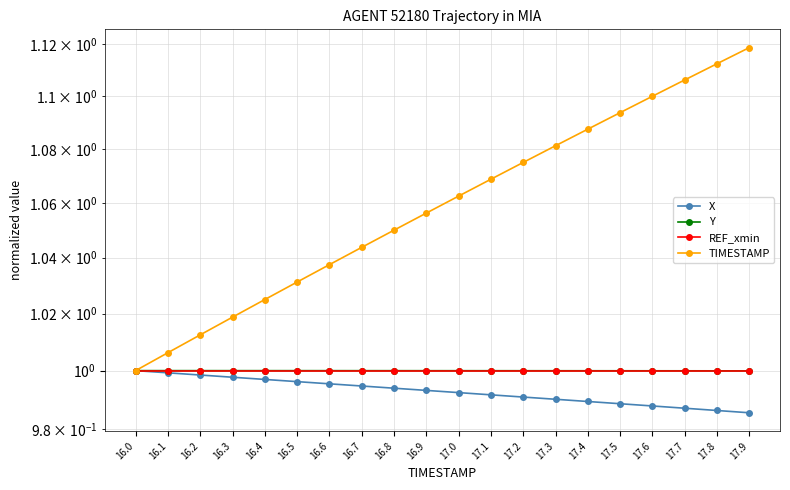

What is the value of the REF_xmin point at the 9th from the left?

1.0